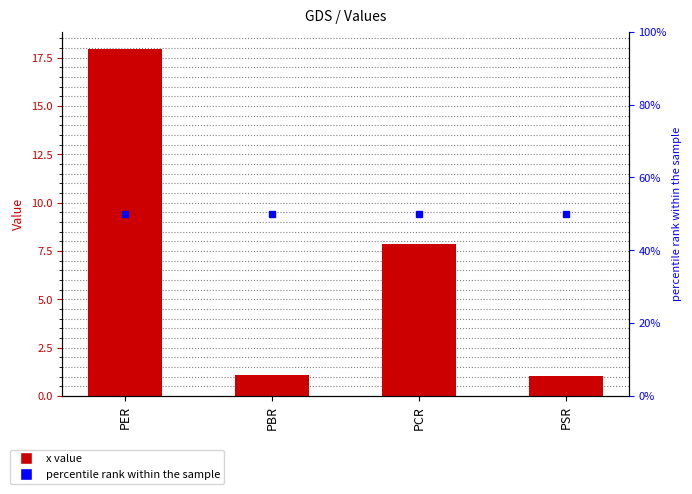

At PER, list the series in order from smallest to largest.

x value, percentile rank within the sample